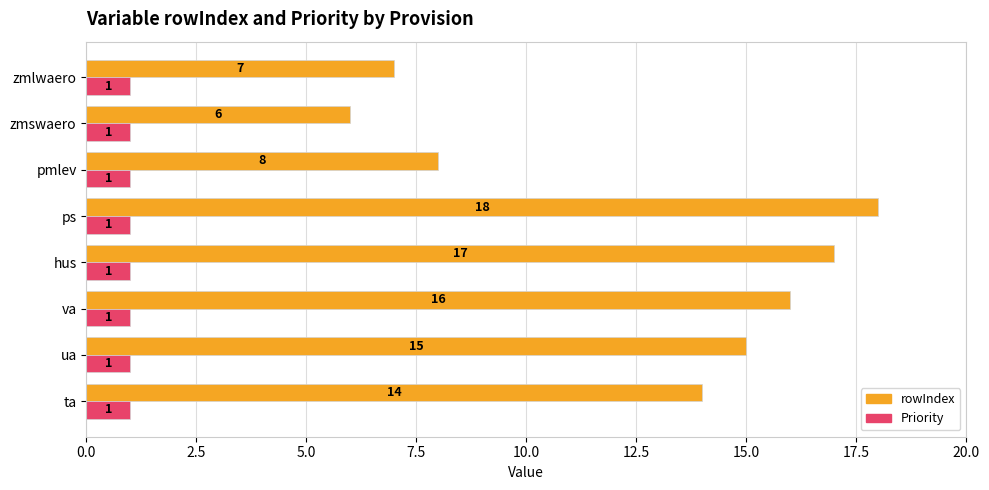

How many distinct data groups are displayed?

2